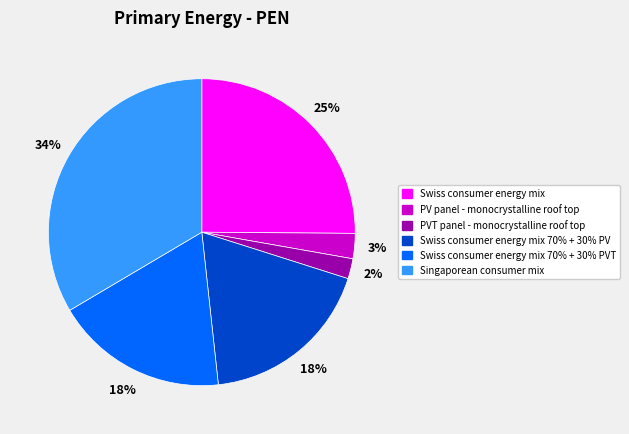

Does Swiss consumer energy mix 70% + 30% PV represent more than half of the total?

No